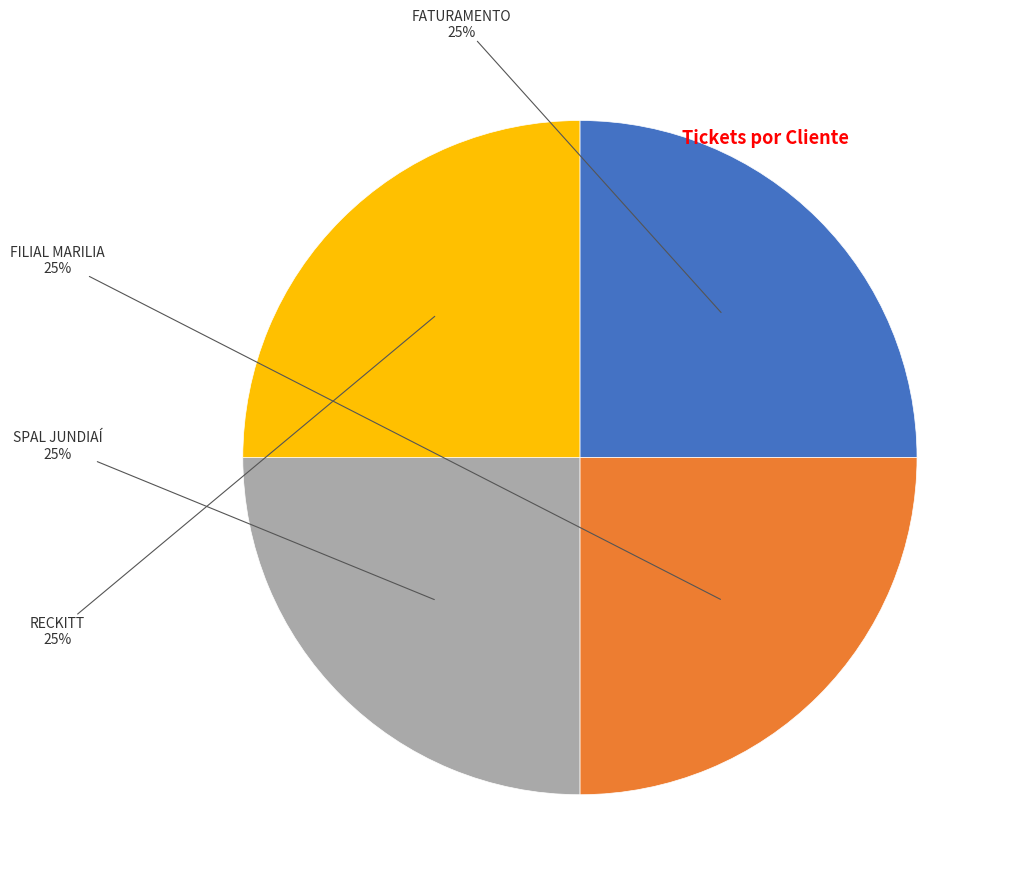

To the nearest percent, what is the average slice percentage?

25%